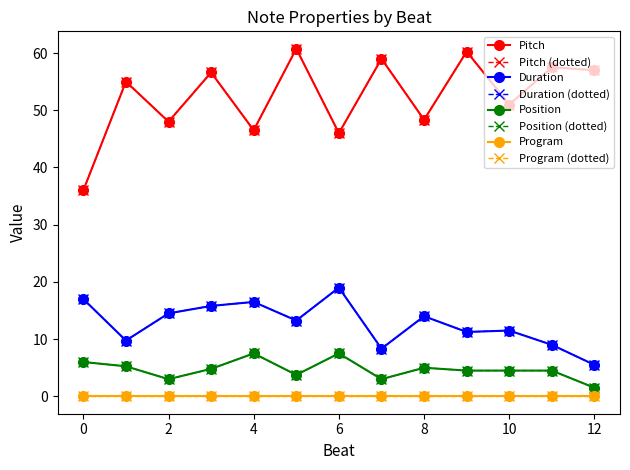

Is this an area chart (filled region under the line)?

No